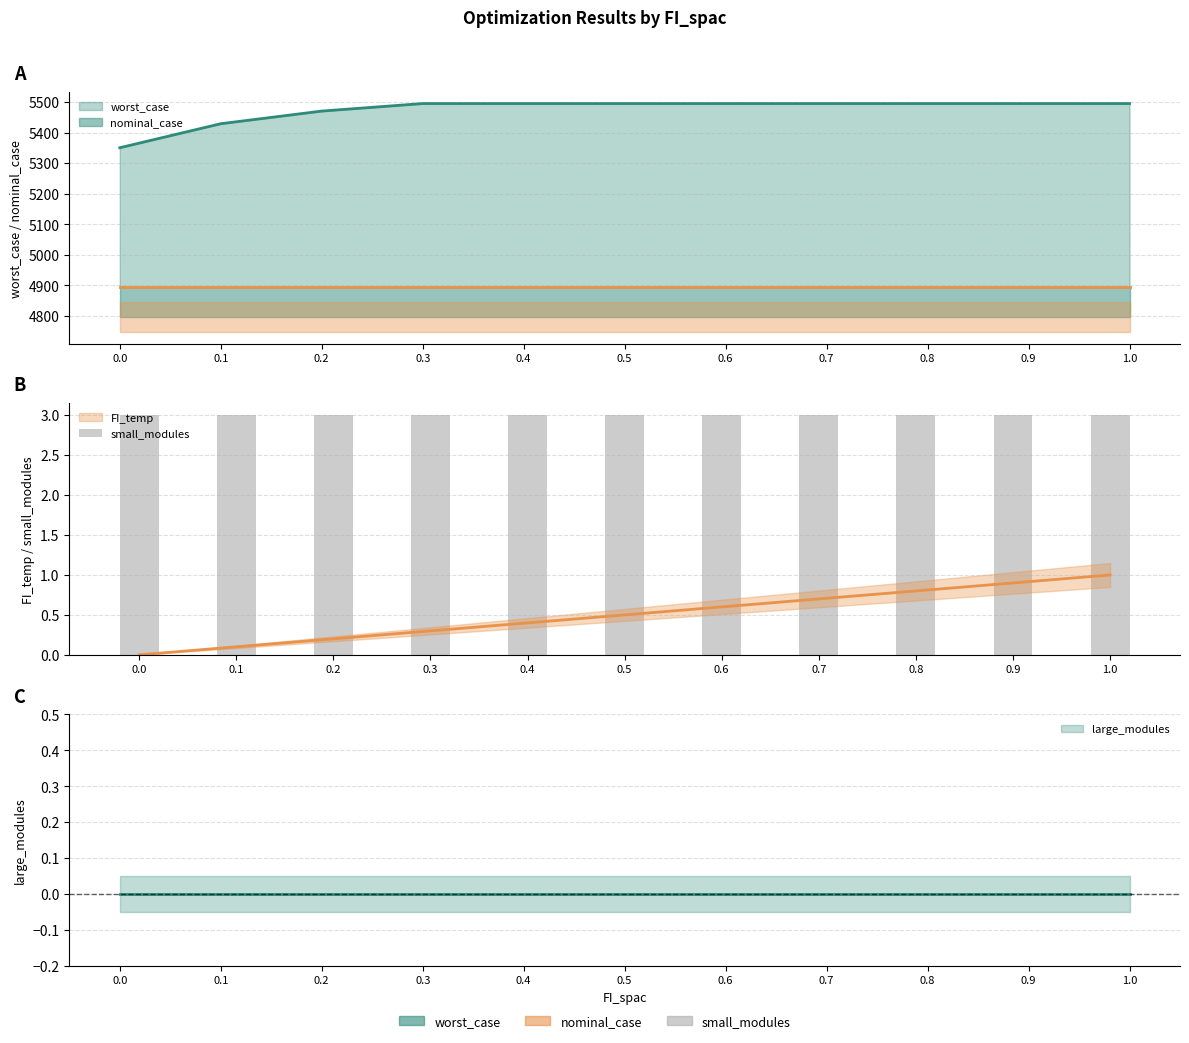

Where does the worst_case series first go above 5495?

0.3